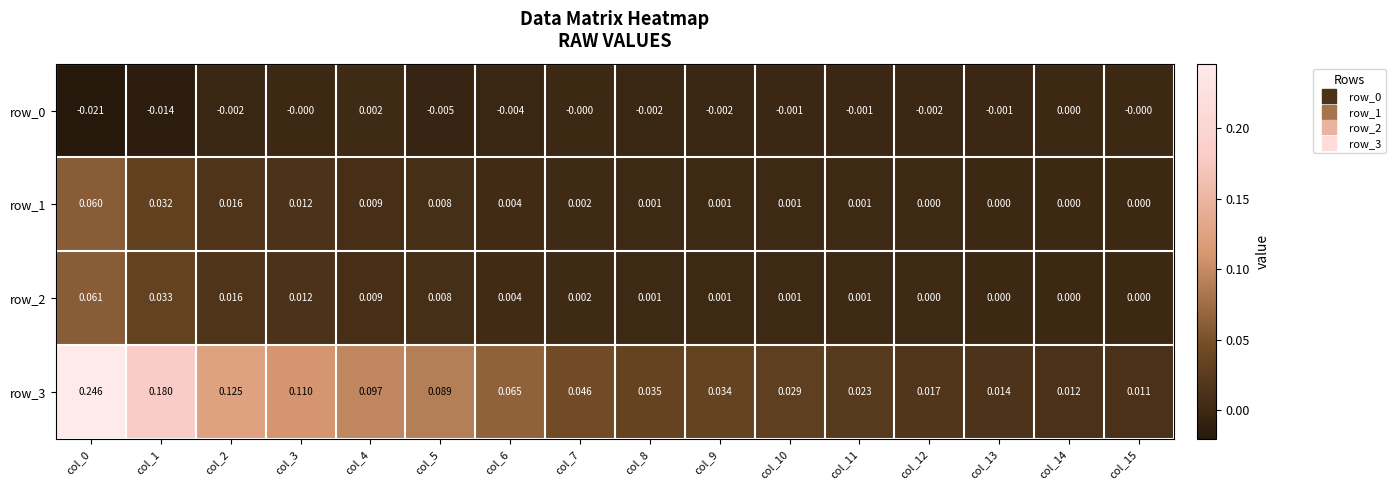

Is the value of row_2 at col_14 greater than the value of row_1 at col_9?

No